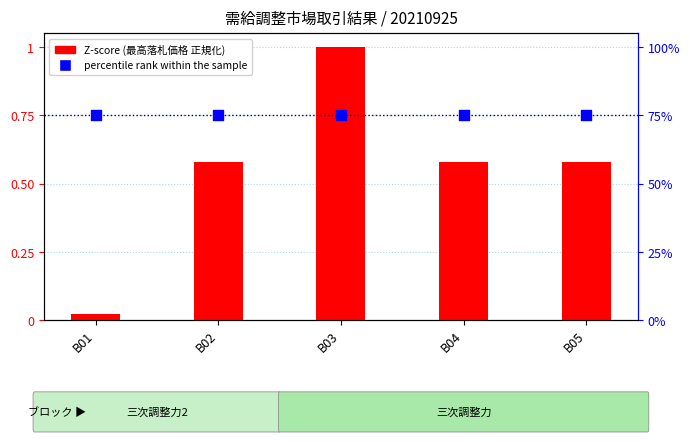

What is the total value across all series at B05?

1.3